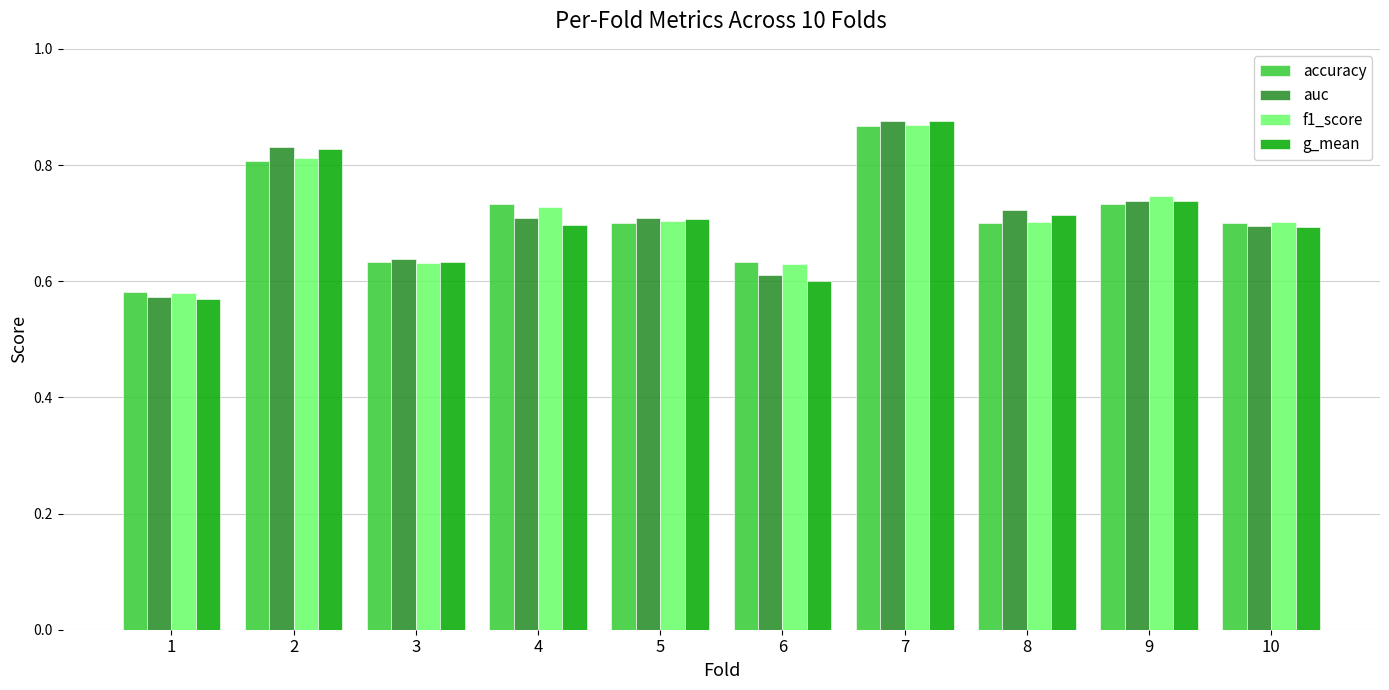

Are the bars grouped side by side (vs. stacked)?

Yes